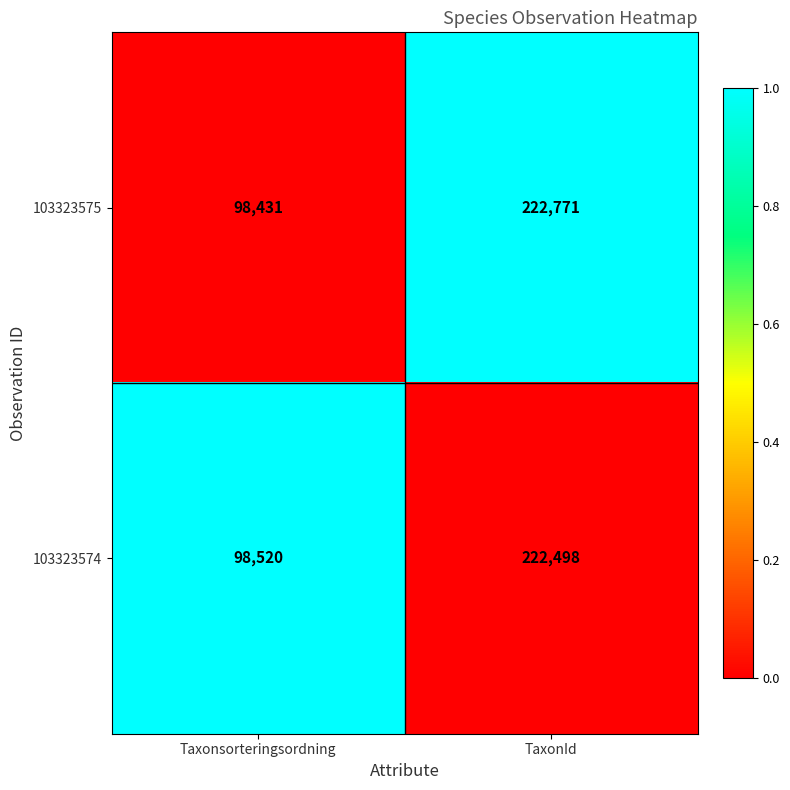

How many data points does each series have?

2